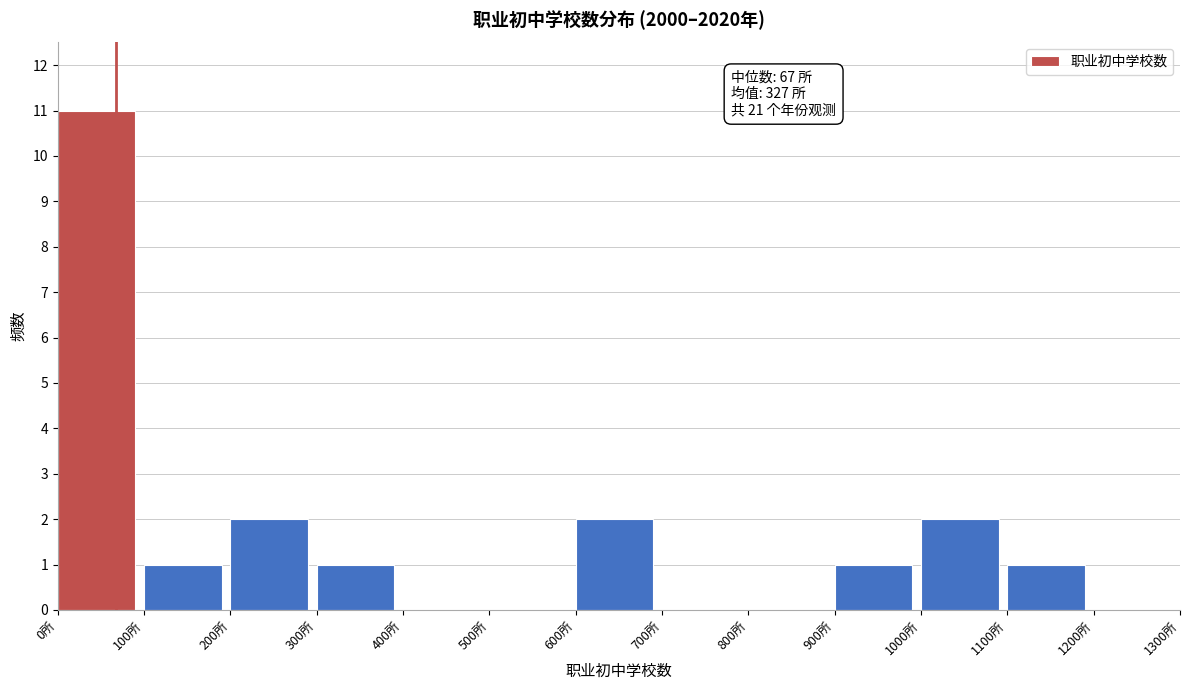

Which range on the x-axis has the tallest bar?

0 to 100